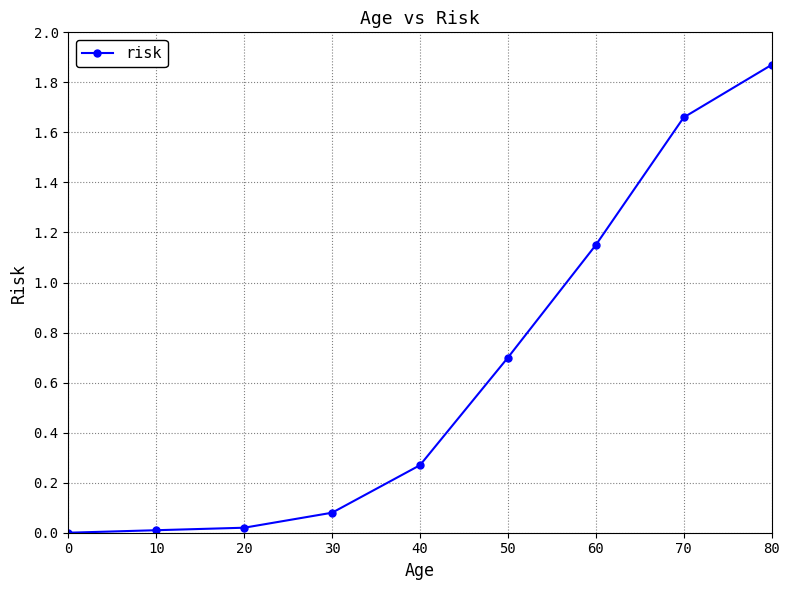

Does the chart have visible grid lines?

Yes